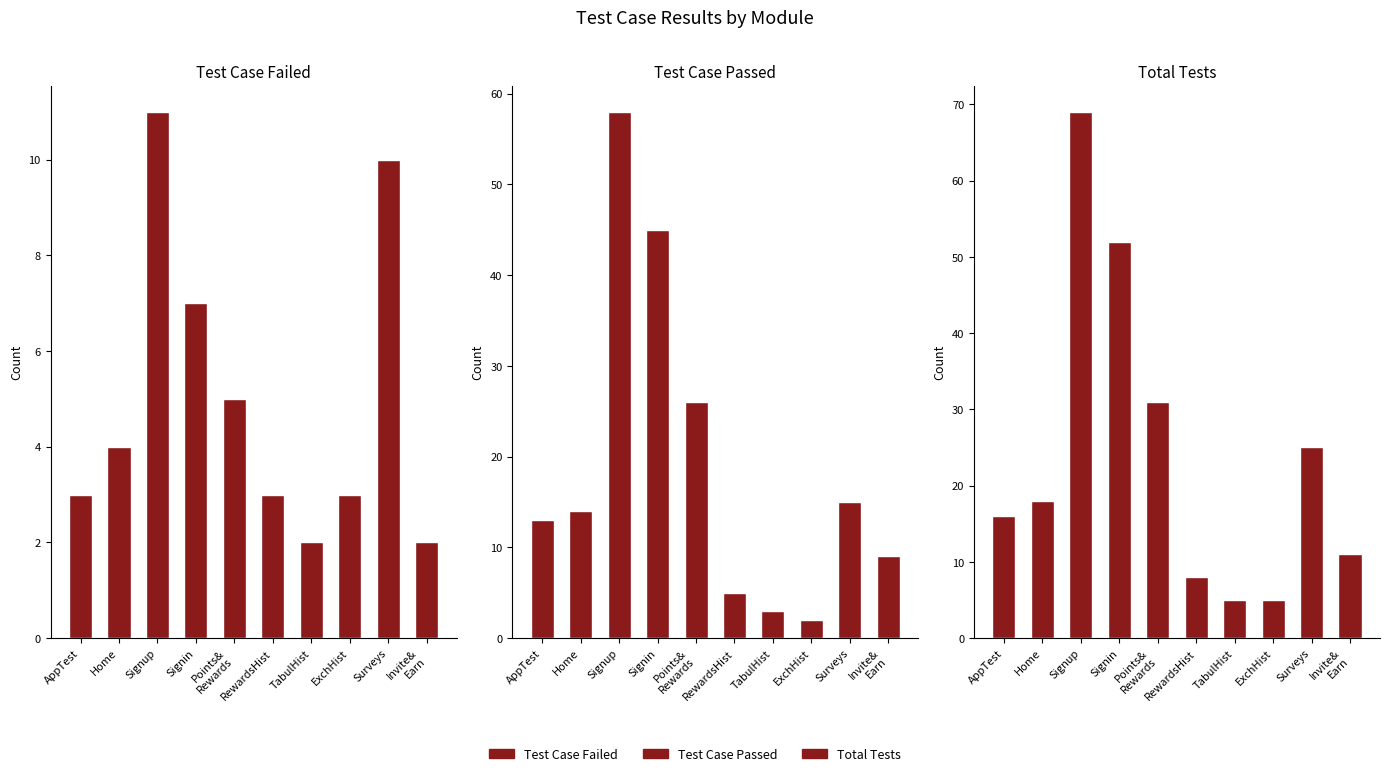

Which category has the lowest value in the Test Case Failed series?

TabulHist